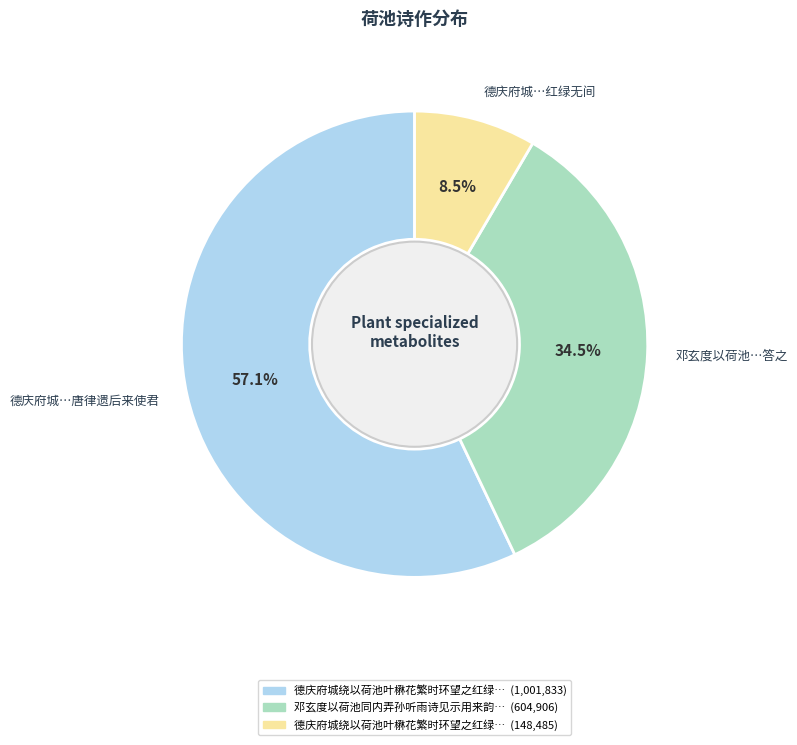

Which category has the smallest portion of the pie?

德庆府城…红绿无间